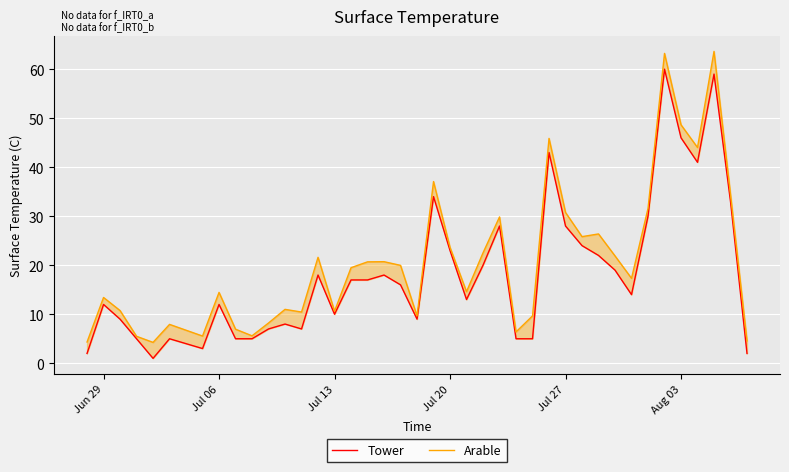

True or false: Tower and Arable intersect in this chart.

False